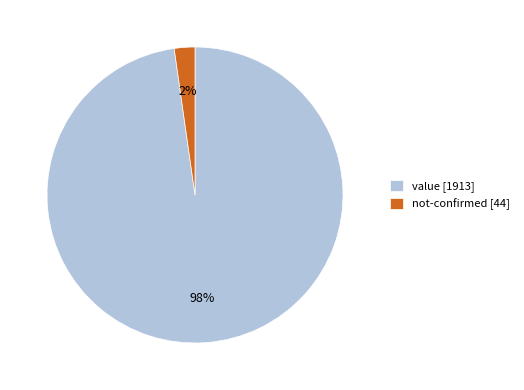

Which category has the smallest portion of the pie?

not-confirmed [44]